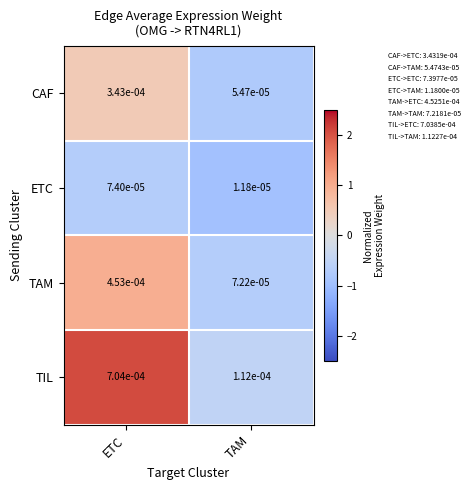

At which label is TIL closest to 0?

TAM